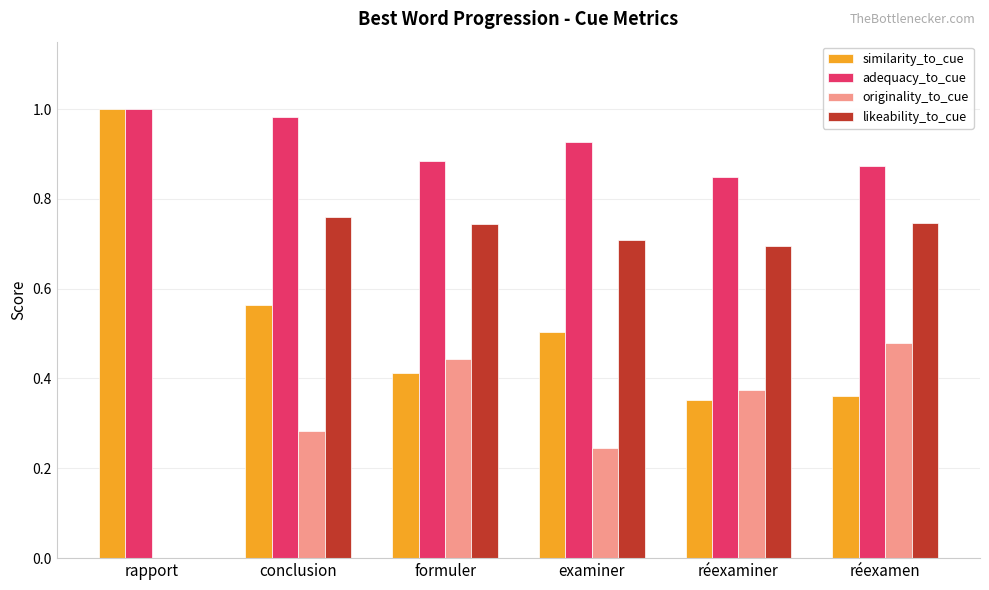

Which series has the largest total across all categories?

adequacy_to_cue